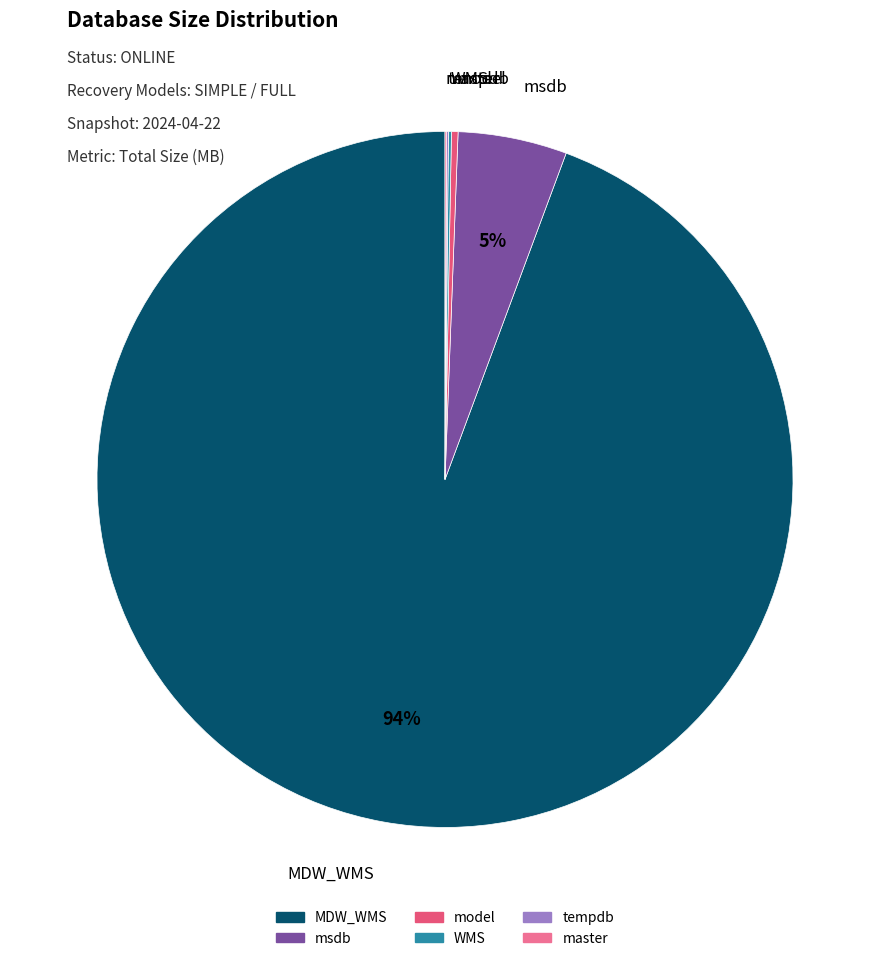

To the nearest percent, what is the average slice percentage?

17%